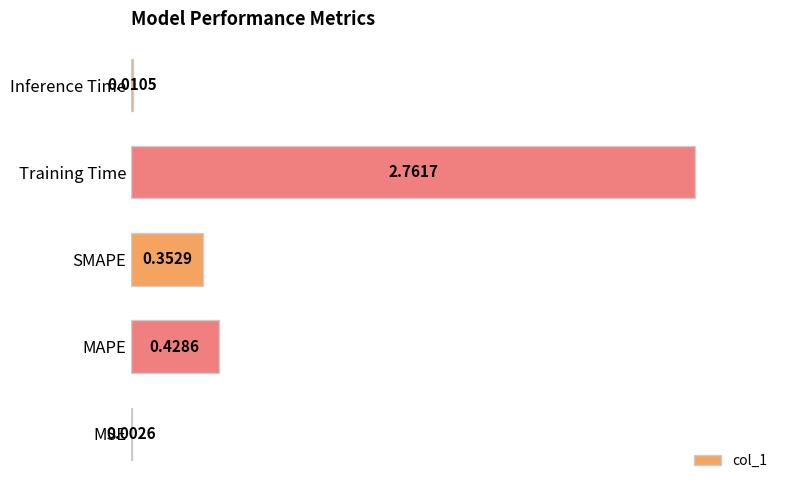

What is the sum of all values?

3.6